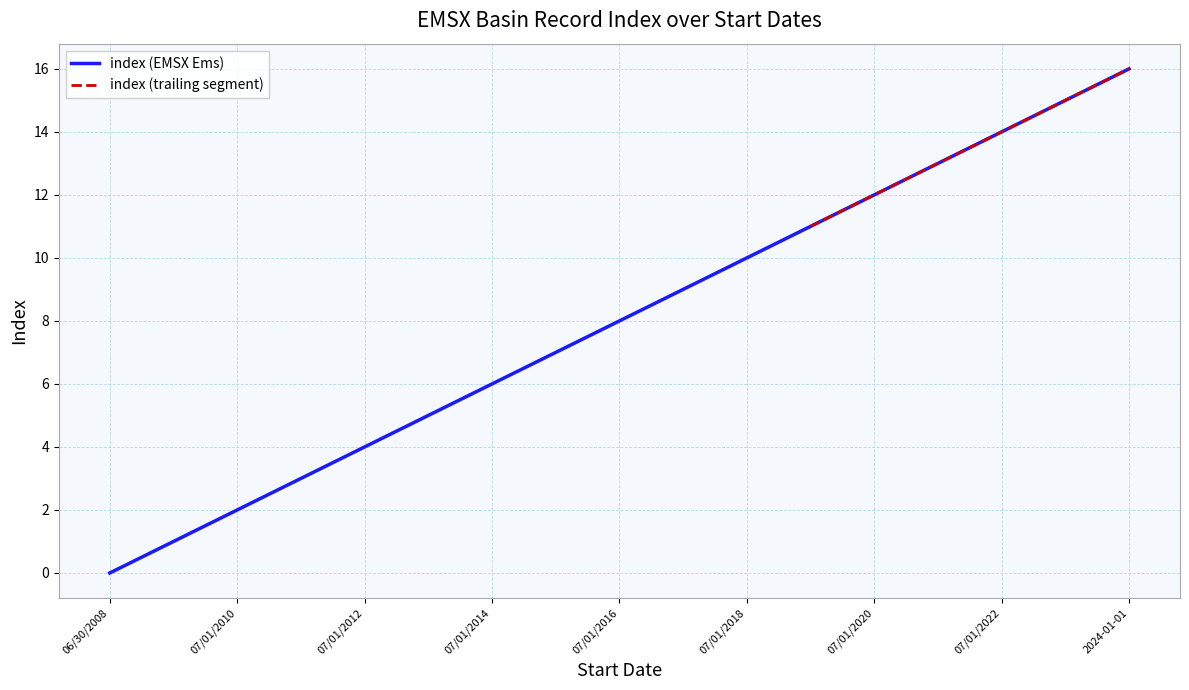

Is this an area chart (filled region under the line)?

No